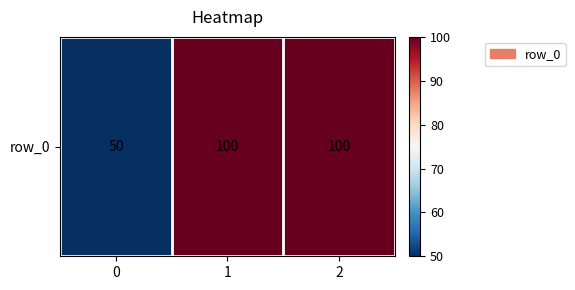

Reading left to right, transcribe all the data shown in this chart.

0=50	1=100	2=100